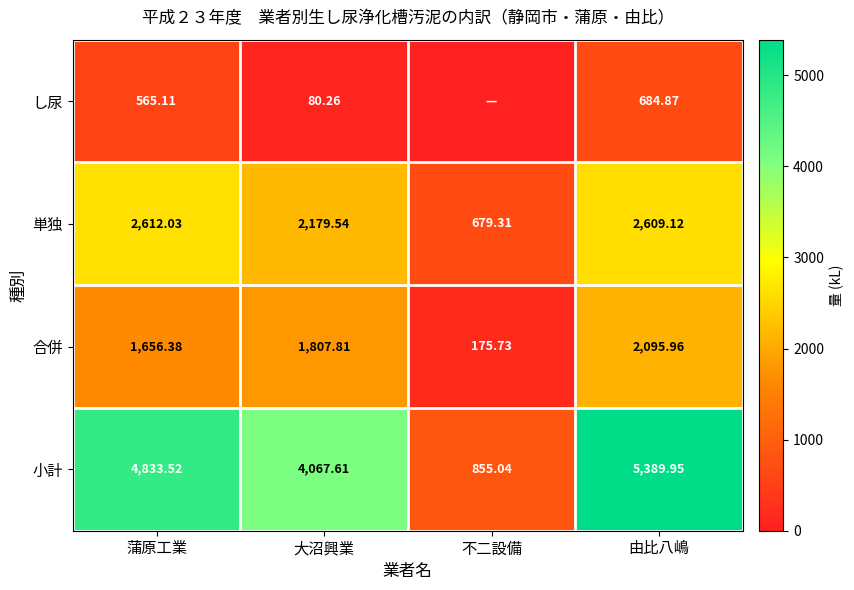

Which label corresponds to the largest value in the chart?

由比八嶋